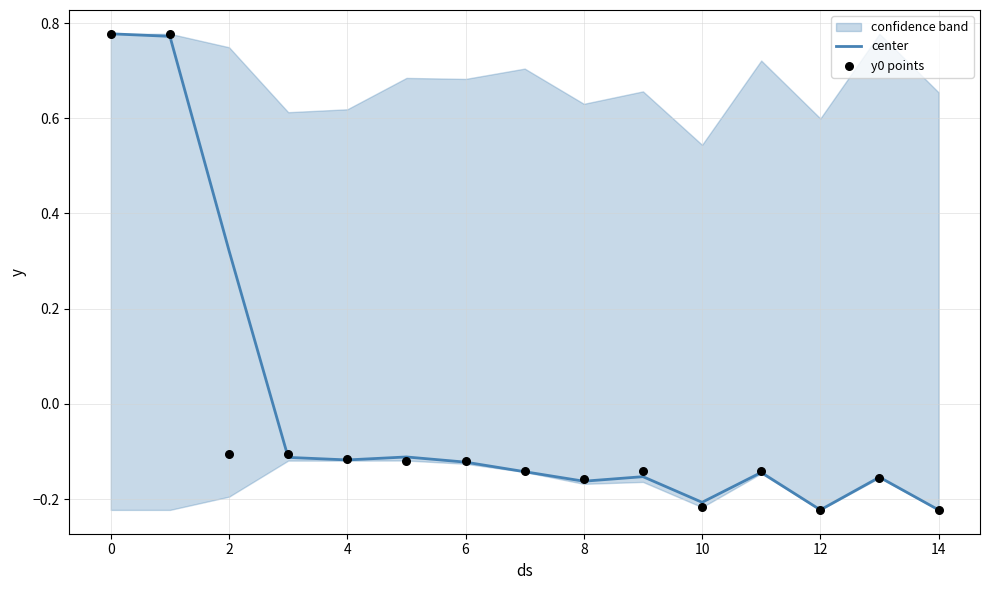

True or false: center has a value of -0.2 at 10.

True